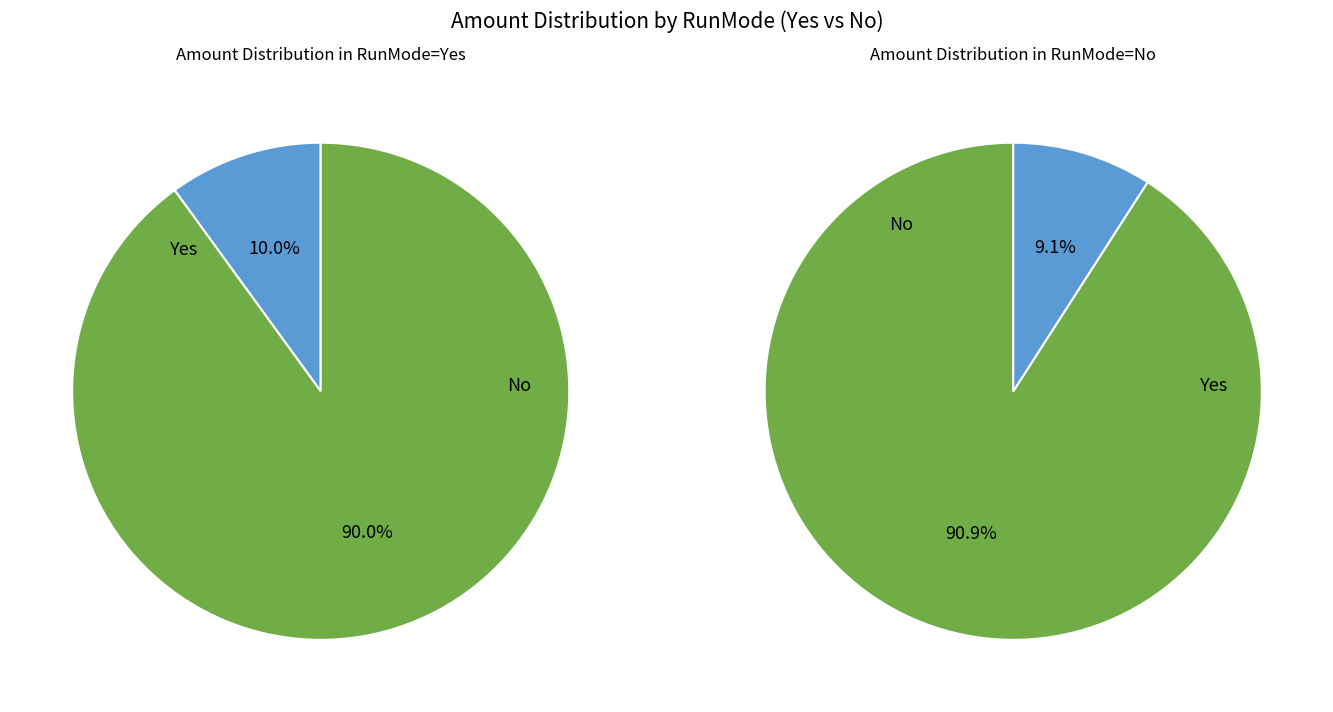

What percentage is the No slice, to the nearest percent?

91%